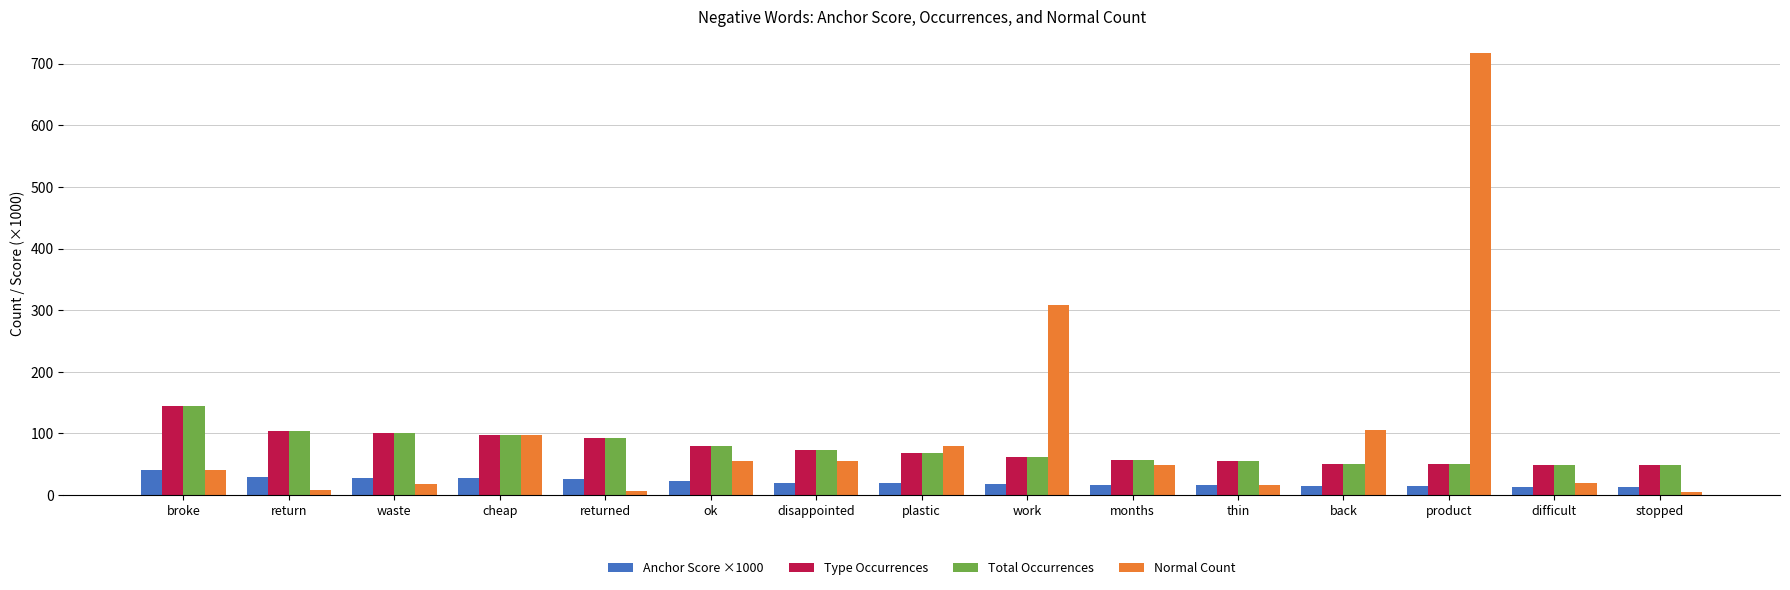

What is the average value of the Type Occurrences series?

75.6